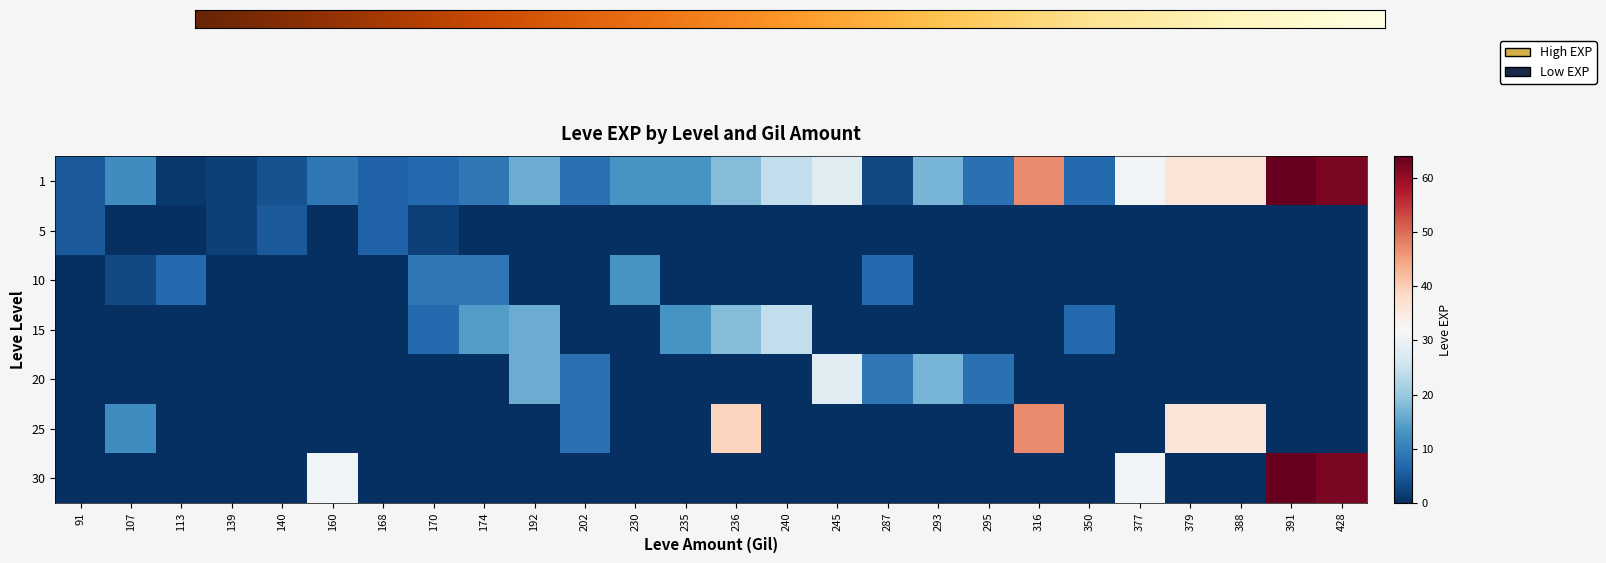

Which category has the lowest value in the 25 series?

91